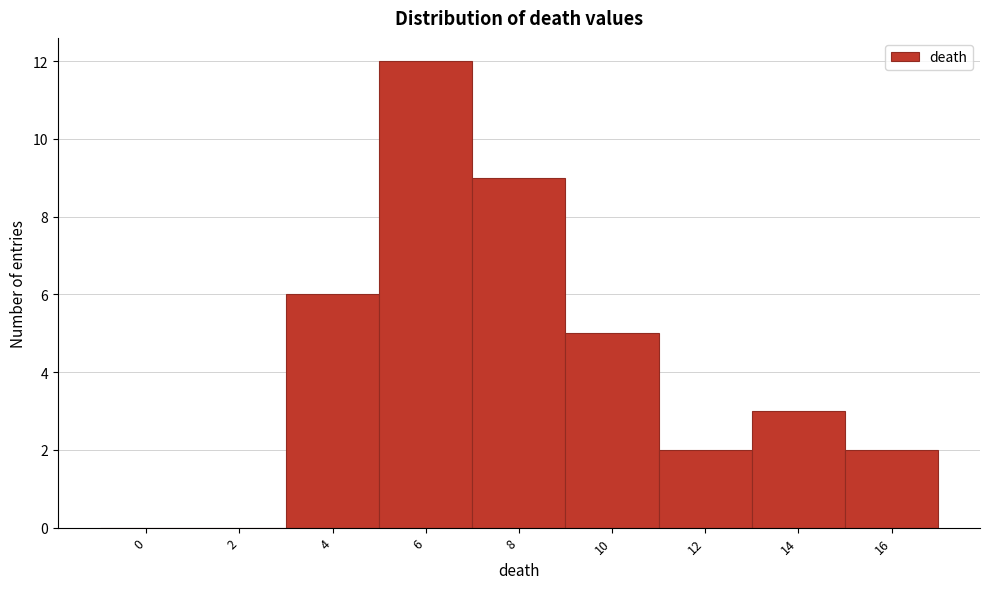

Reading left to right, extract all data points from this chart.

0=0	2=0	4=6	6=12	8=9	10=5	12=2	14=3	16=2